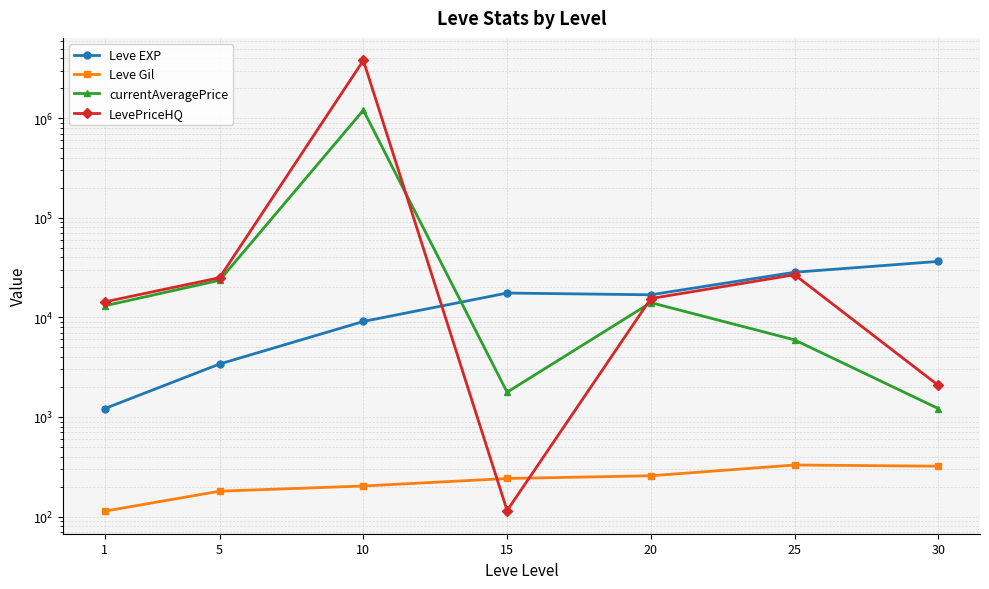

True or false: currentAveragePrice has a value of 20357.0 at 20.

False